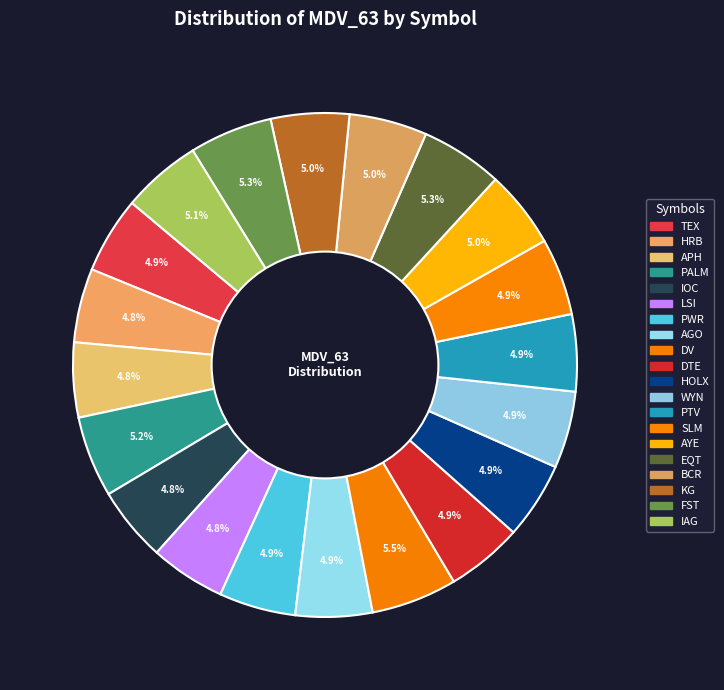

What percentage is the LSI slice, to the nearest percent?

5%